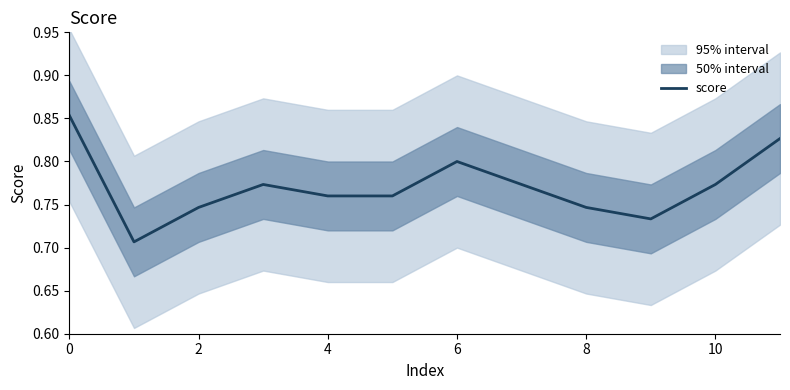

True or false: there are more than 0 points higher than both neighbors.

True